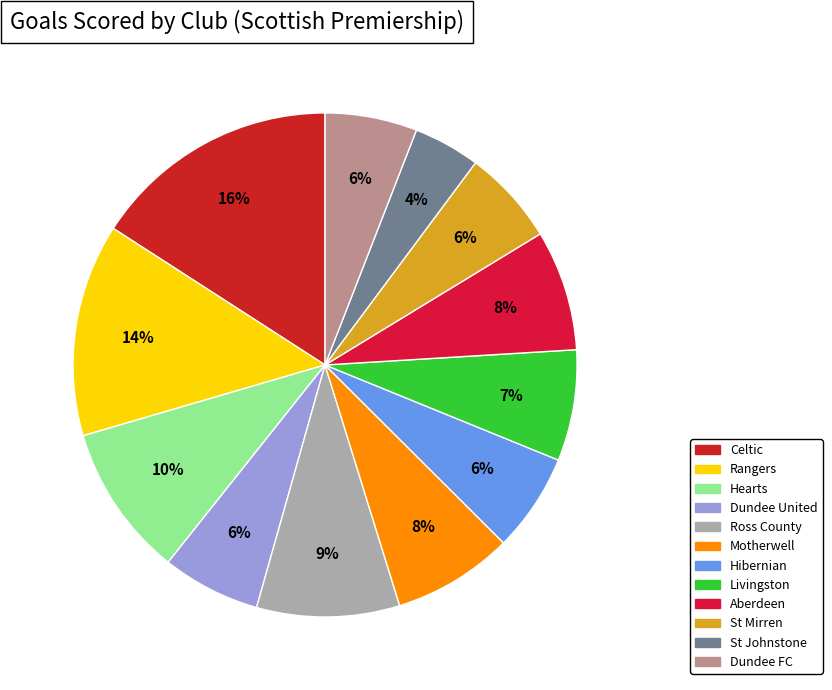

Is Ross County the majority of the pie?

No